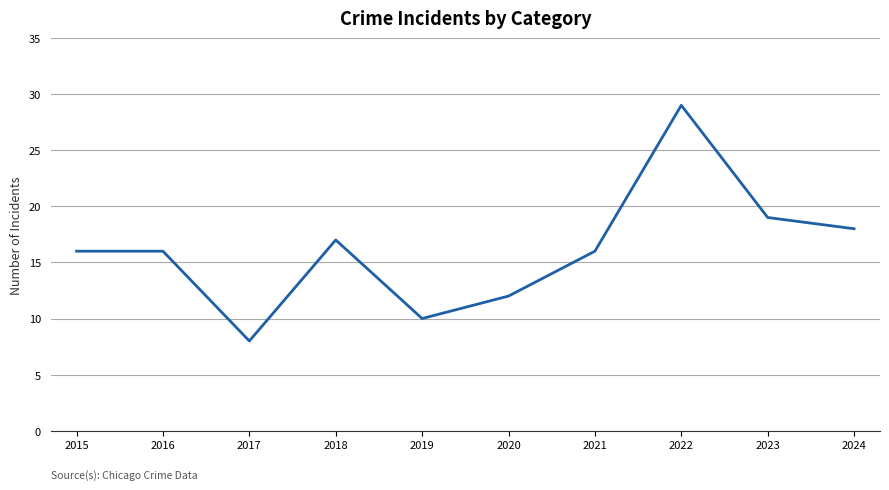

How many series are shown in this chart?

1